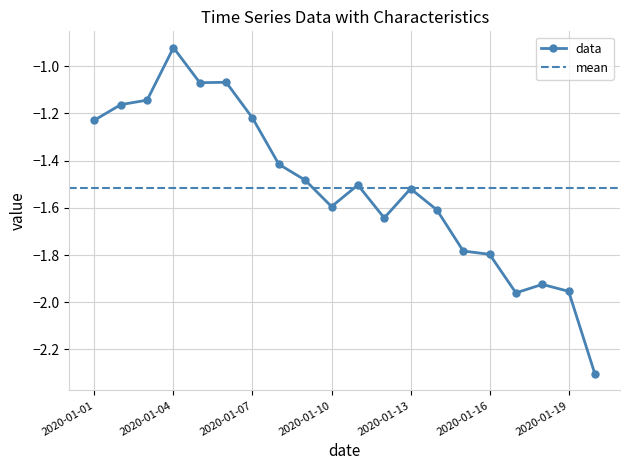

True or false: data has more than 1 points higher than both neighbors.

True